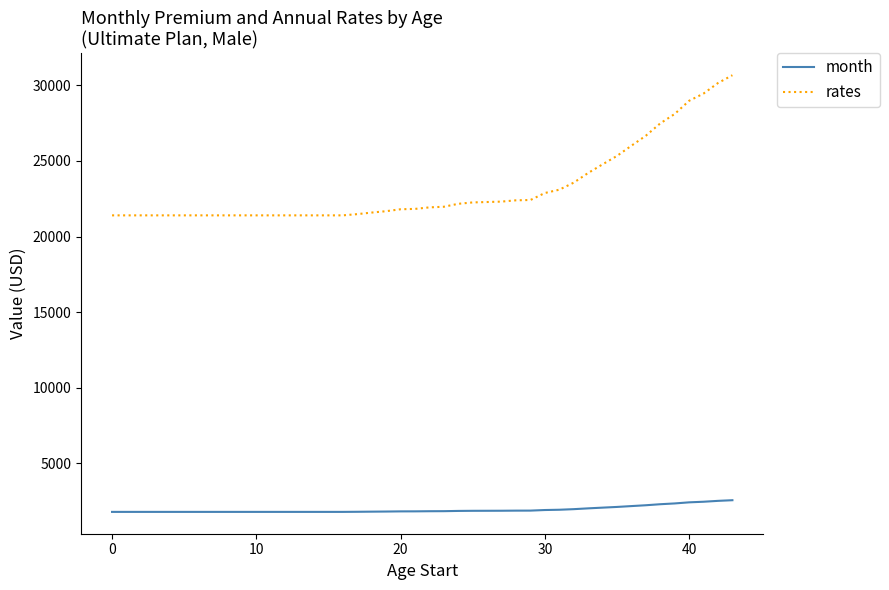

What is the maximum value for month?

2555.9